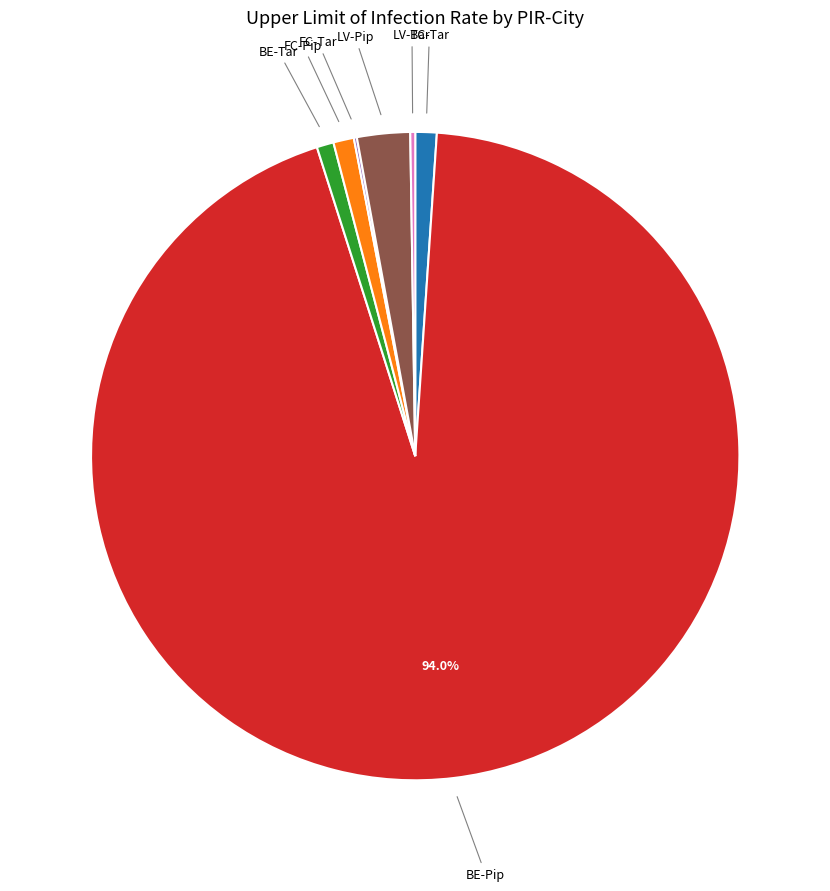

Between LV-Pip and BE-Pip, which is larger?

BE-Pip